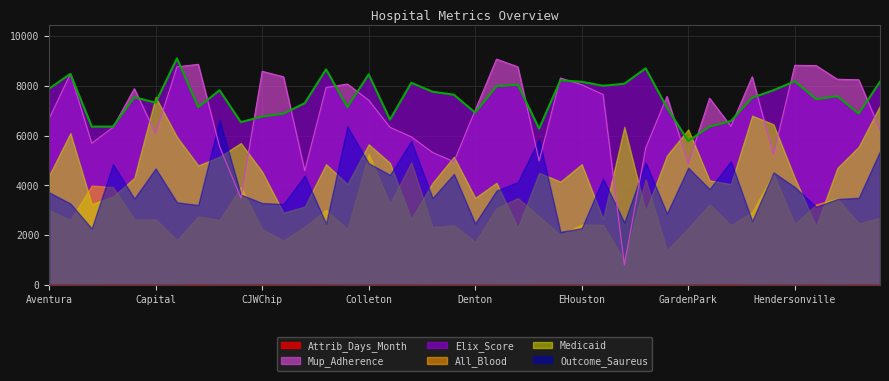

What is the greatest value displayed?

9100.0